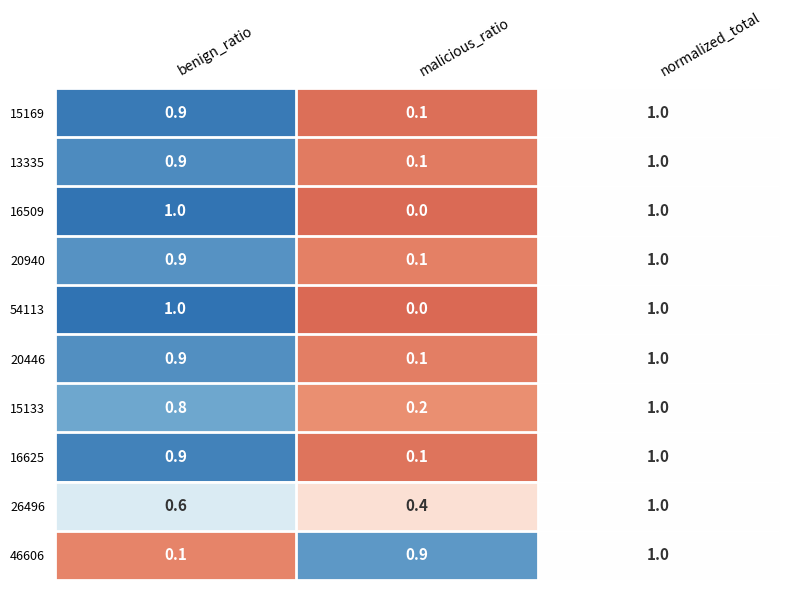

What is the spread (max minus min) of values at malicious_ratio?

0.9